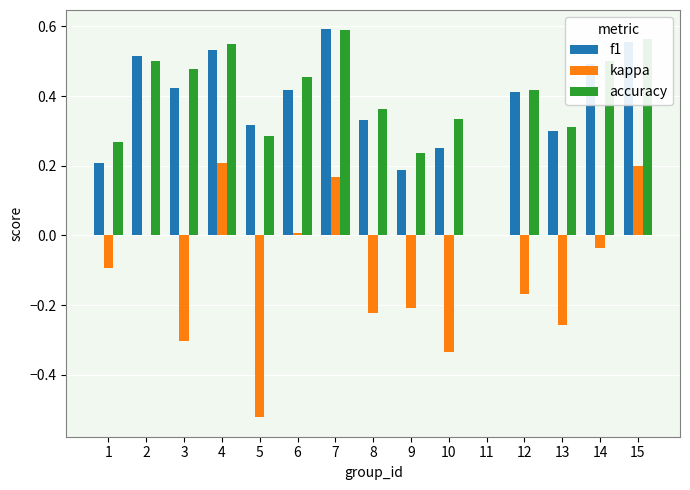

What is the sum of all kappa values?

-1.6